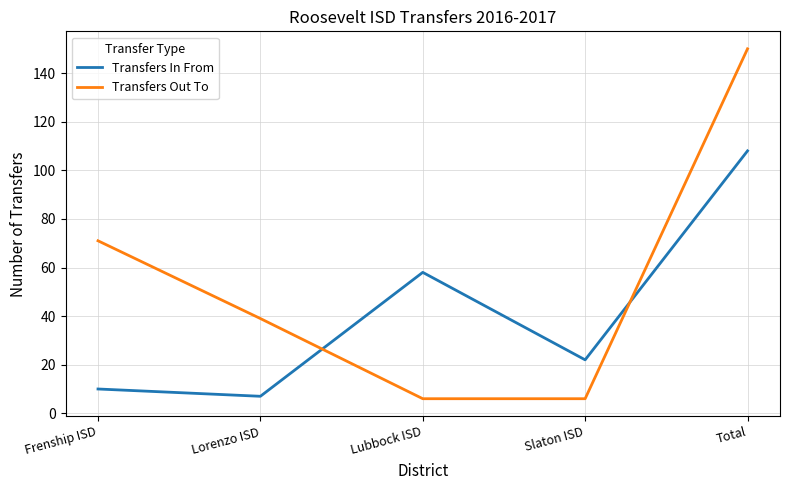

Reading left to right, transcribe all the data shown in this chart.

Transfers In From: 10	7	58	22	108
Transfers Out To: 71	39	6	6	150